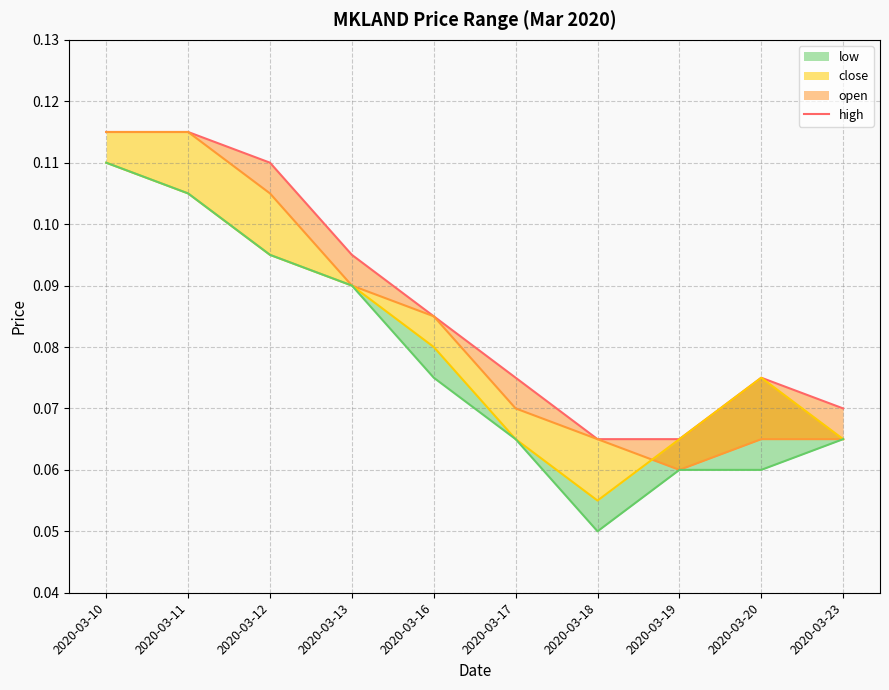

List the series in order of their peak value, lowest first.

close, low, high, open